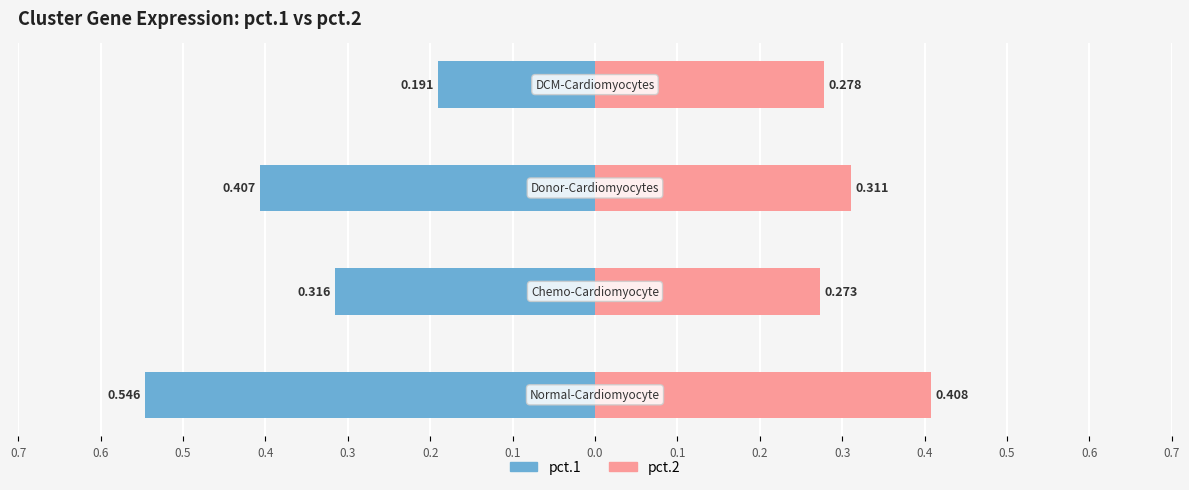

Reading right to left, extract all data points from this chart.

pct.1: 0.4=-0.2	0.5=-0.4	0.6=-0.3	0.7=-0.5
pct.2: 0.4=0.3	0.5=0.3	0.6=0.3	0.7=0.4